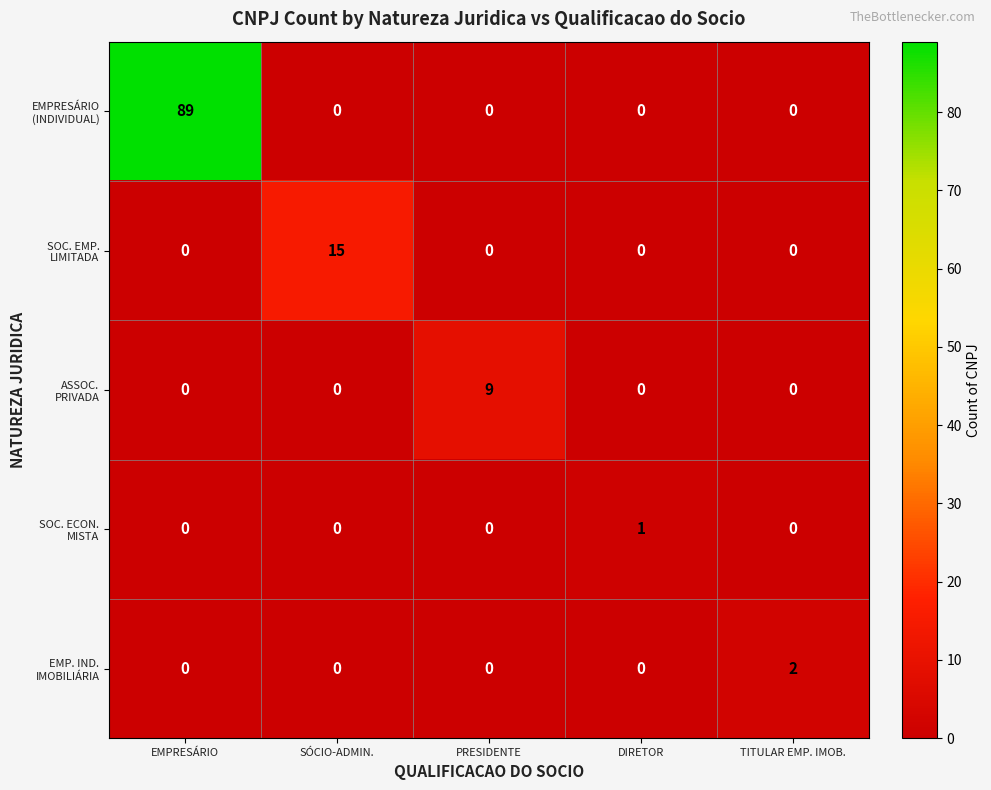

What is the total value across all series at SÓCIO-ADMIN.?

15